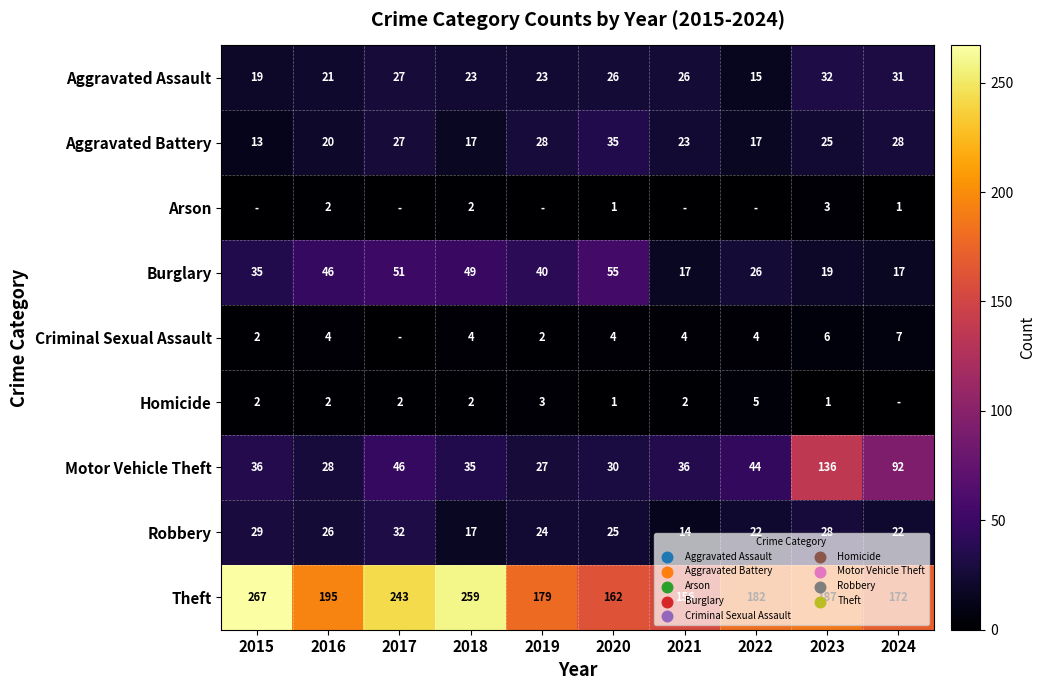

Is the value of Aggravated Assault at 2021 greater than the value of Criminal Sexual Assault at 2019?

Yes